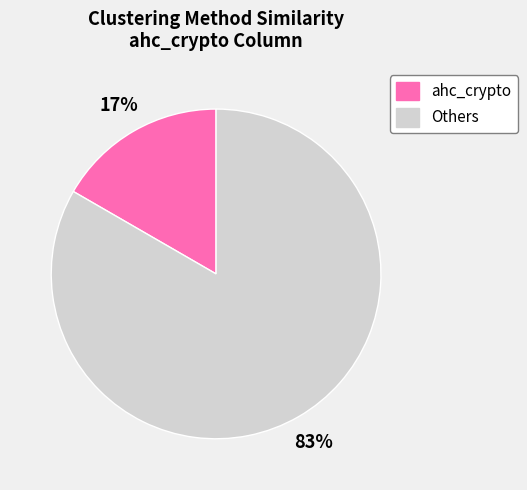

To the nearest percent, what is the combined percentage of Others and ahc_crypto?

100%